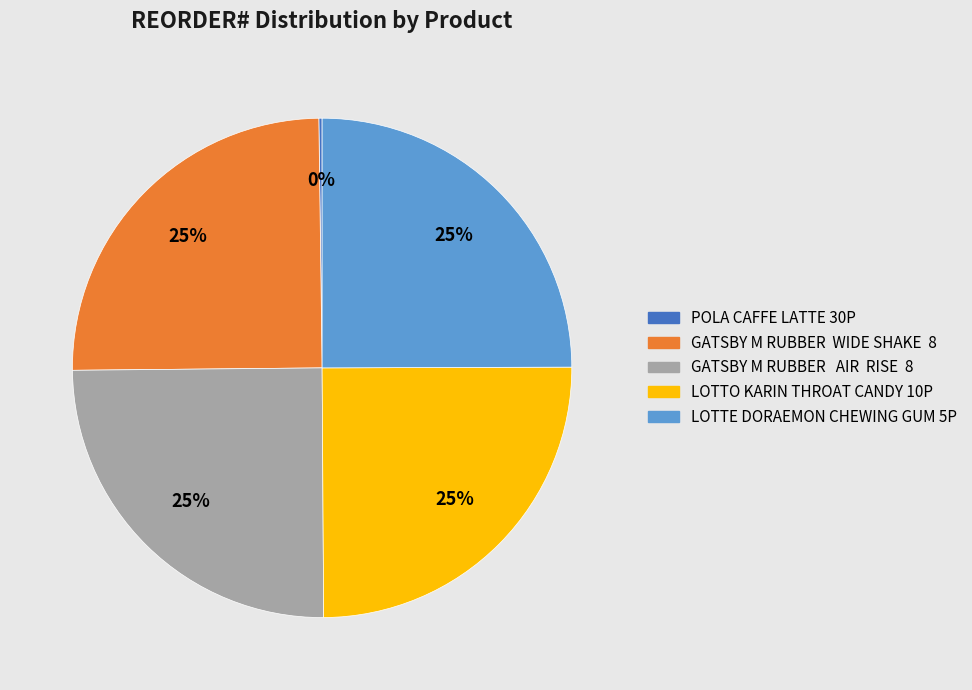

Is there any slice that represents more than half of the pie?

No